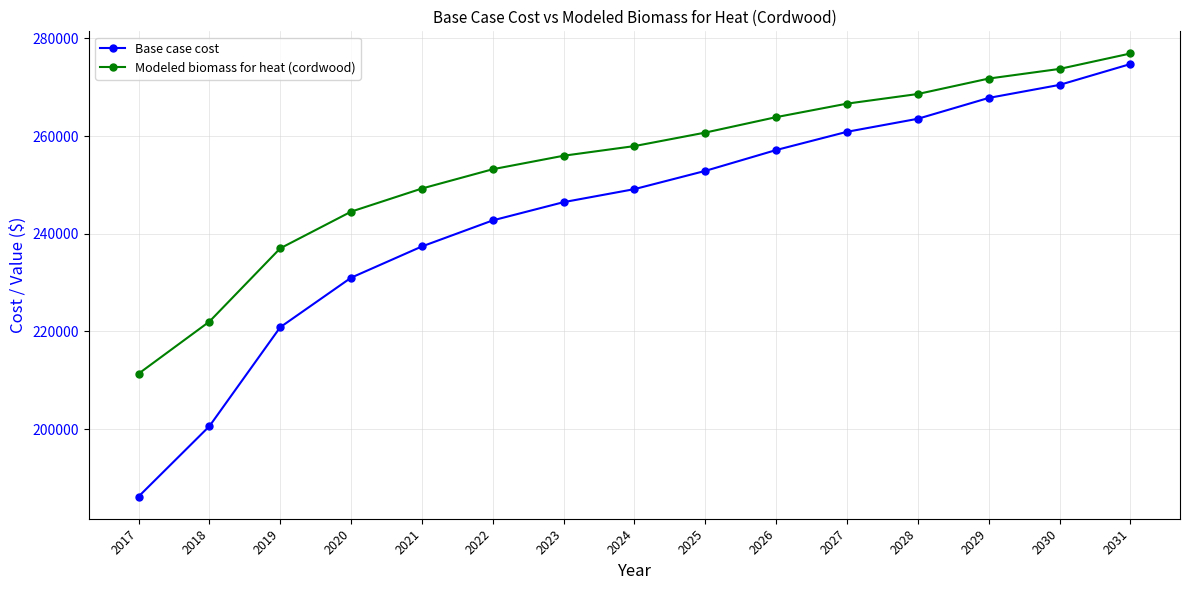

Where does the Base case cost series first go above 249144?

2024